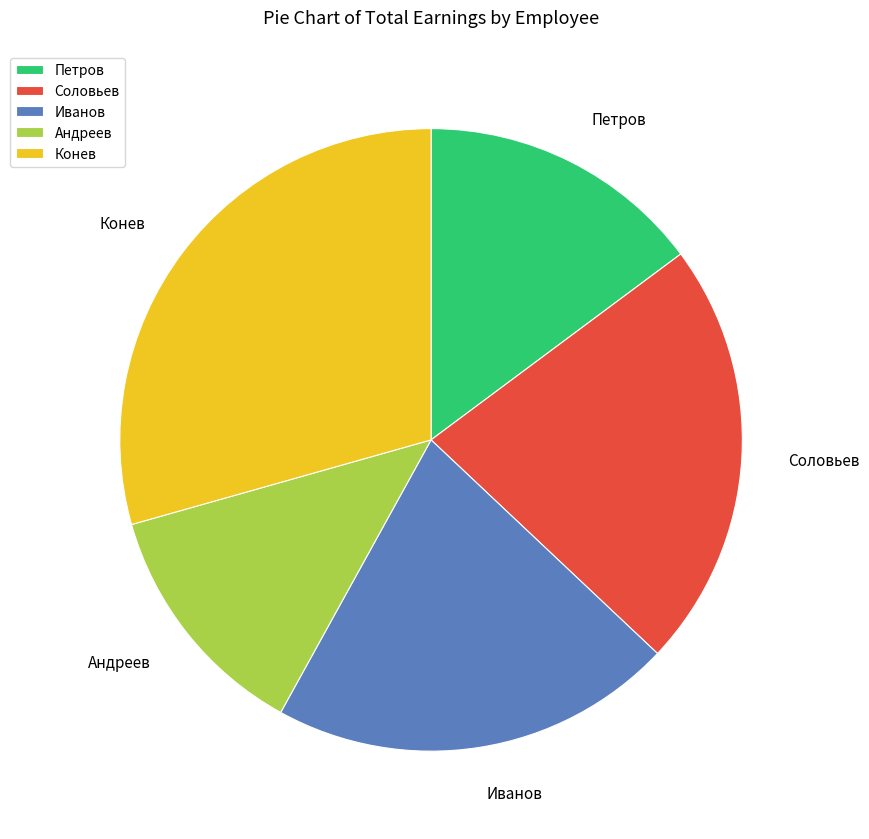

Between Иванов and Конев, which is larger?

Конев